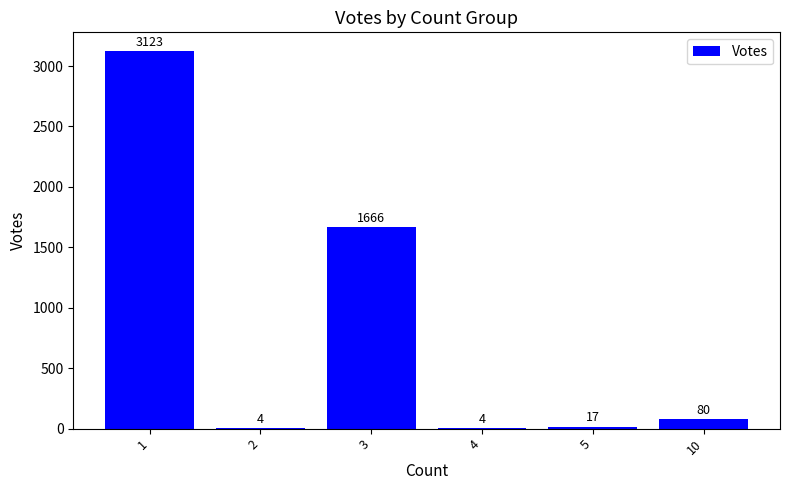

Reading left to right, extract all data points from this chart.

3123	4	1666	4	17	80